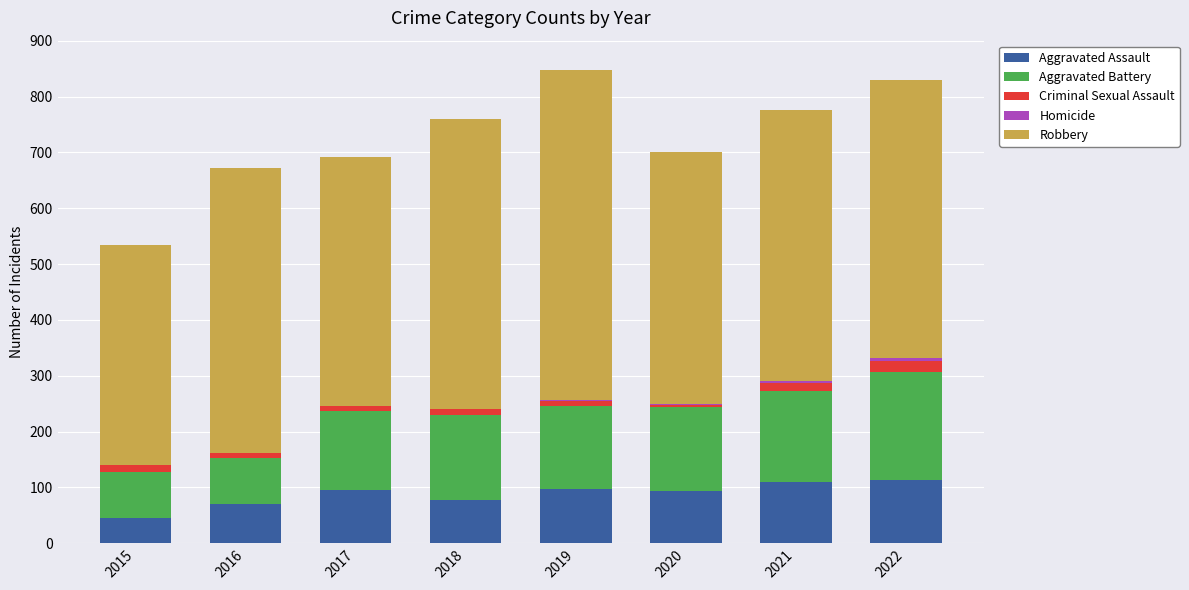

What is the maximum value for Aggravated Assault?

113